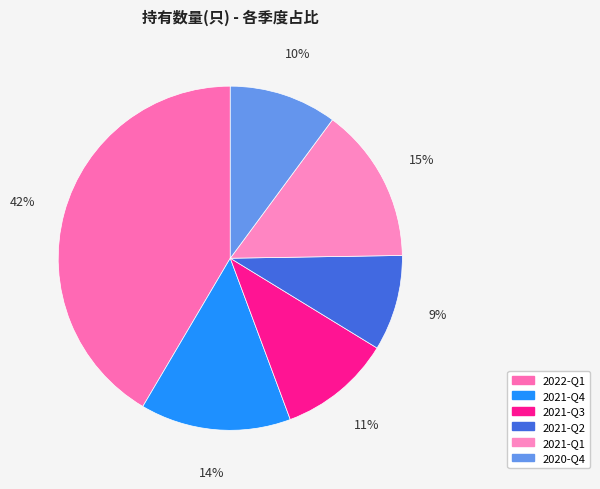

To the nearest percent, what is the average slice percentage?

17%